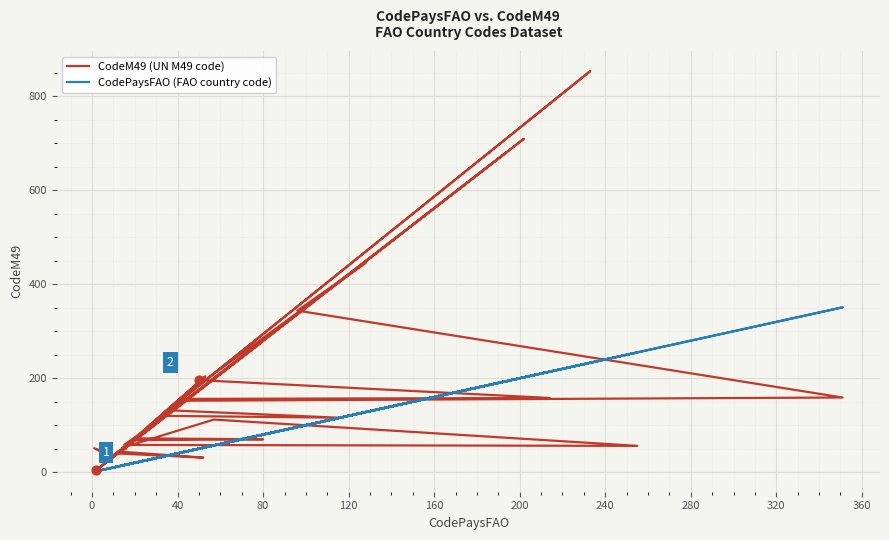

Which series contains the highest Y value?

CodeM49 (UN M49 code)